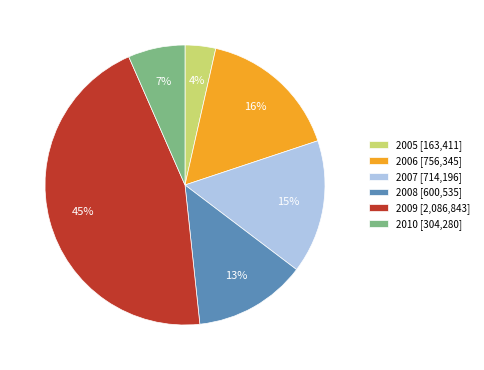

The 2008 slice represents 13% of the pie. True or false?

True